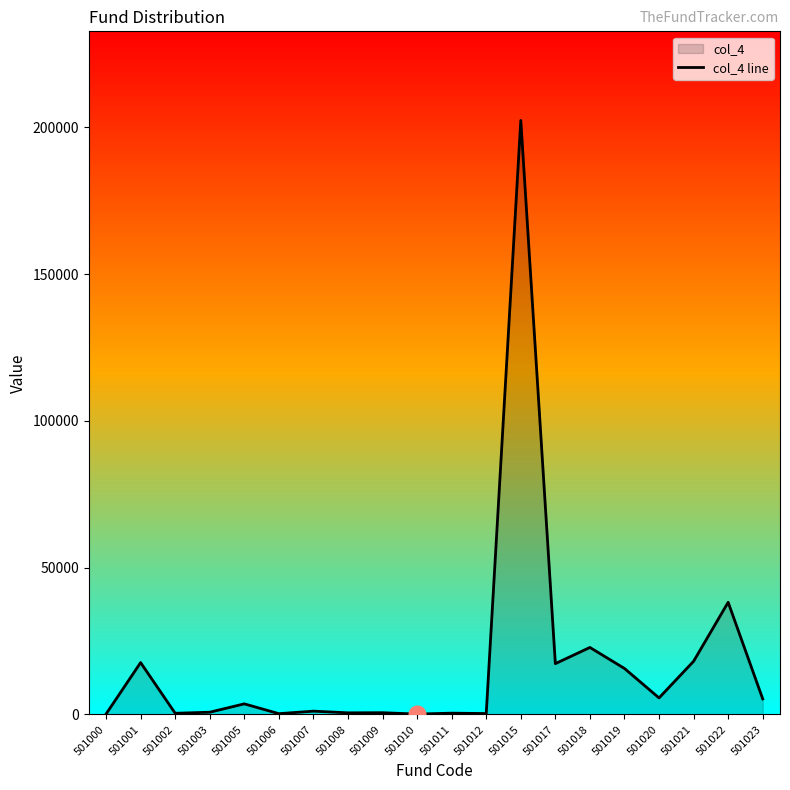

Rank the categories by value from lowest to highest.

501010, 501000, 501006, 501012, 501002, 501011, 501008, 501009, 501003, 501007, 501005, 501023, 501020, 501019, 501017, 501001, 501021, 501018, 501022, 501015